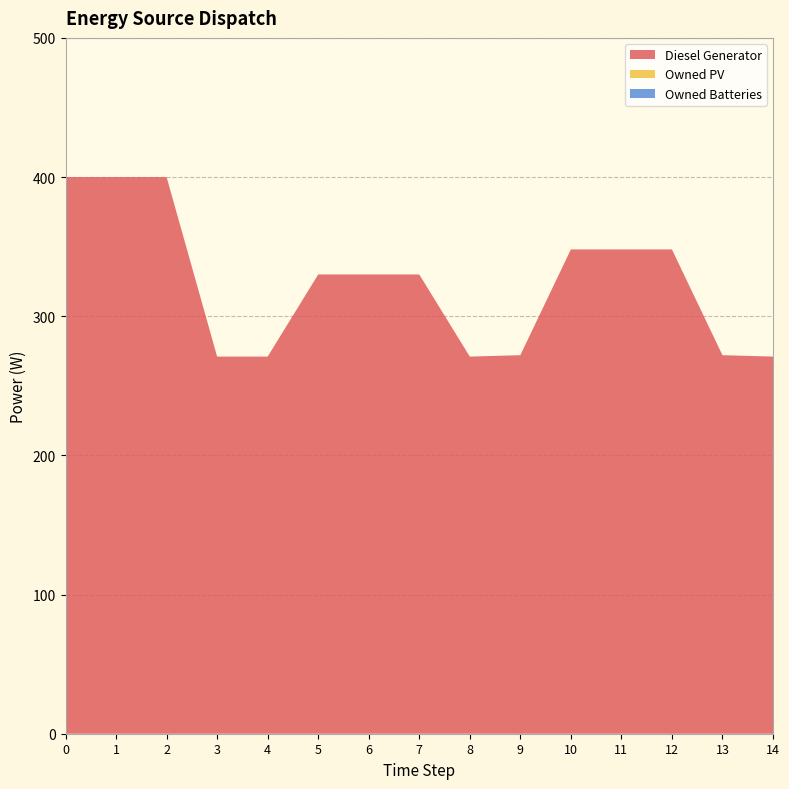

Reading left to right, extract all data points from this chart.

Diesel Generator: 0=400.0	1=400.0	2=400.0	3=271.0	4=271.0	5=330.0	6=330.0	7=330.0	8=271.0	9=272.0	10=348.0	11=348.0	12=348.0	13=272.0	14=271.0
Owned PV: 0=0.0	1=0.0	2=0.0	3=0.0	4=0.0	5=0.0	6=0.0	7=0.0	8=0.0	9=0.0	10=0.0	11=0.0	12=0.0	13=0.0	14=0.0
Owned Batteries: 0=0.0	1=0.0	2=0.0	3=0.0	4=0.0	5=0.0	6=0.0	7=0.0	8=0.0	9=0.0	10=0.0	11=0.0	12=0.0	13=0.0	14=0.0